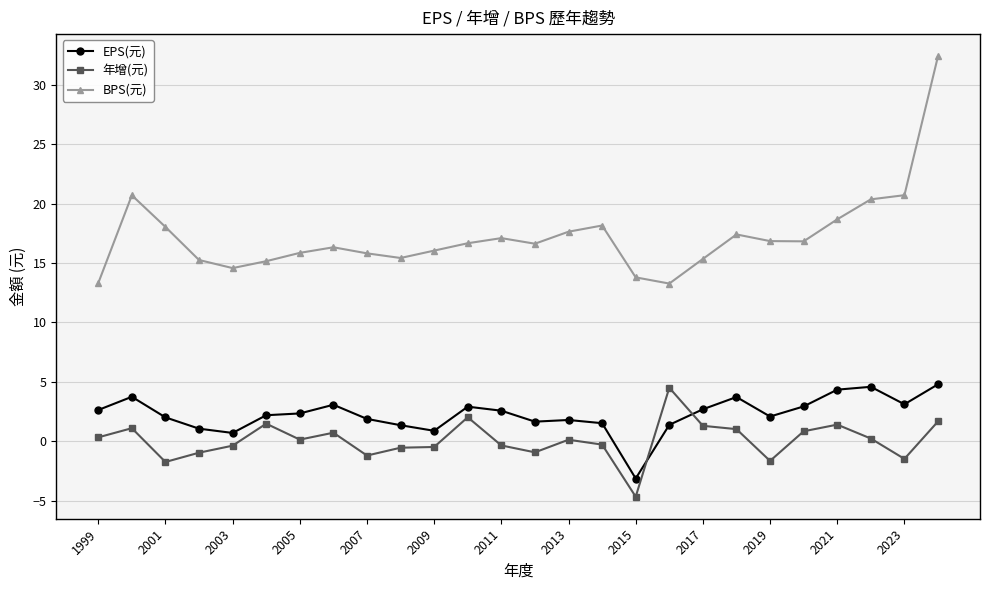

How many lines are shown in the chart?

3